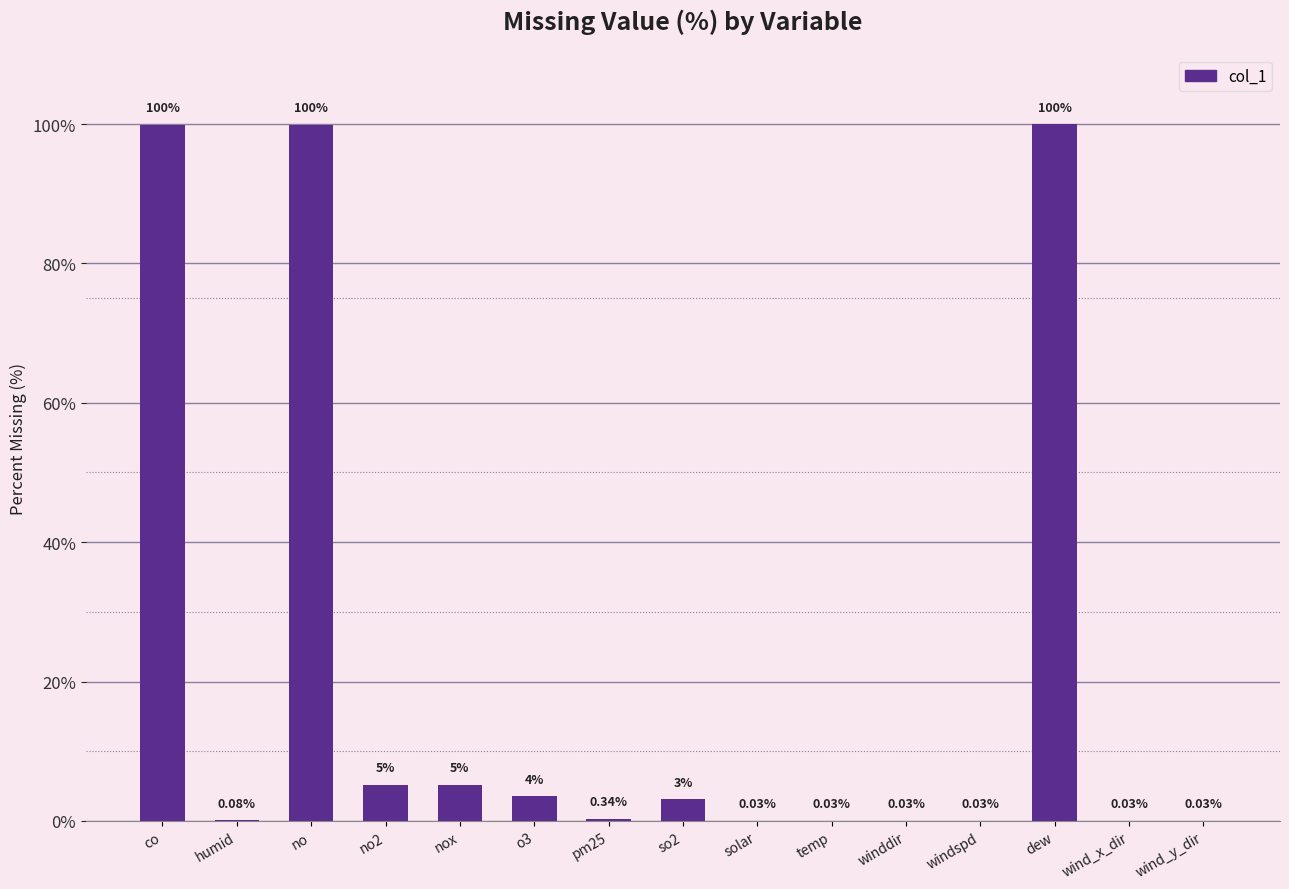

What is the change in value from pm25 to temp?

-0.3